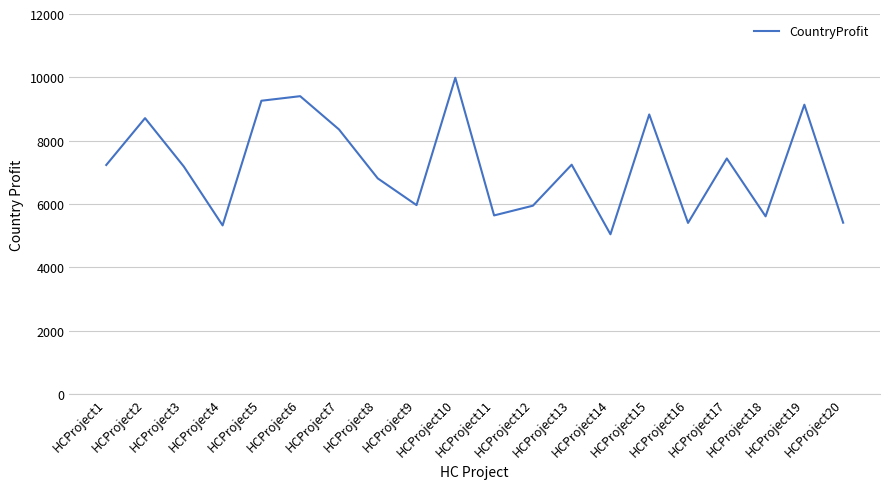

The value at HCProject17 is 7436. True or false?

True